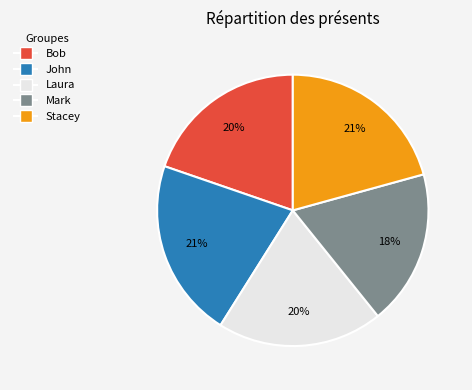

How many slices are in this pie chart?

5